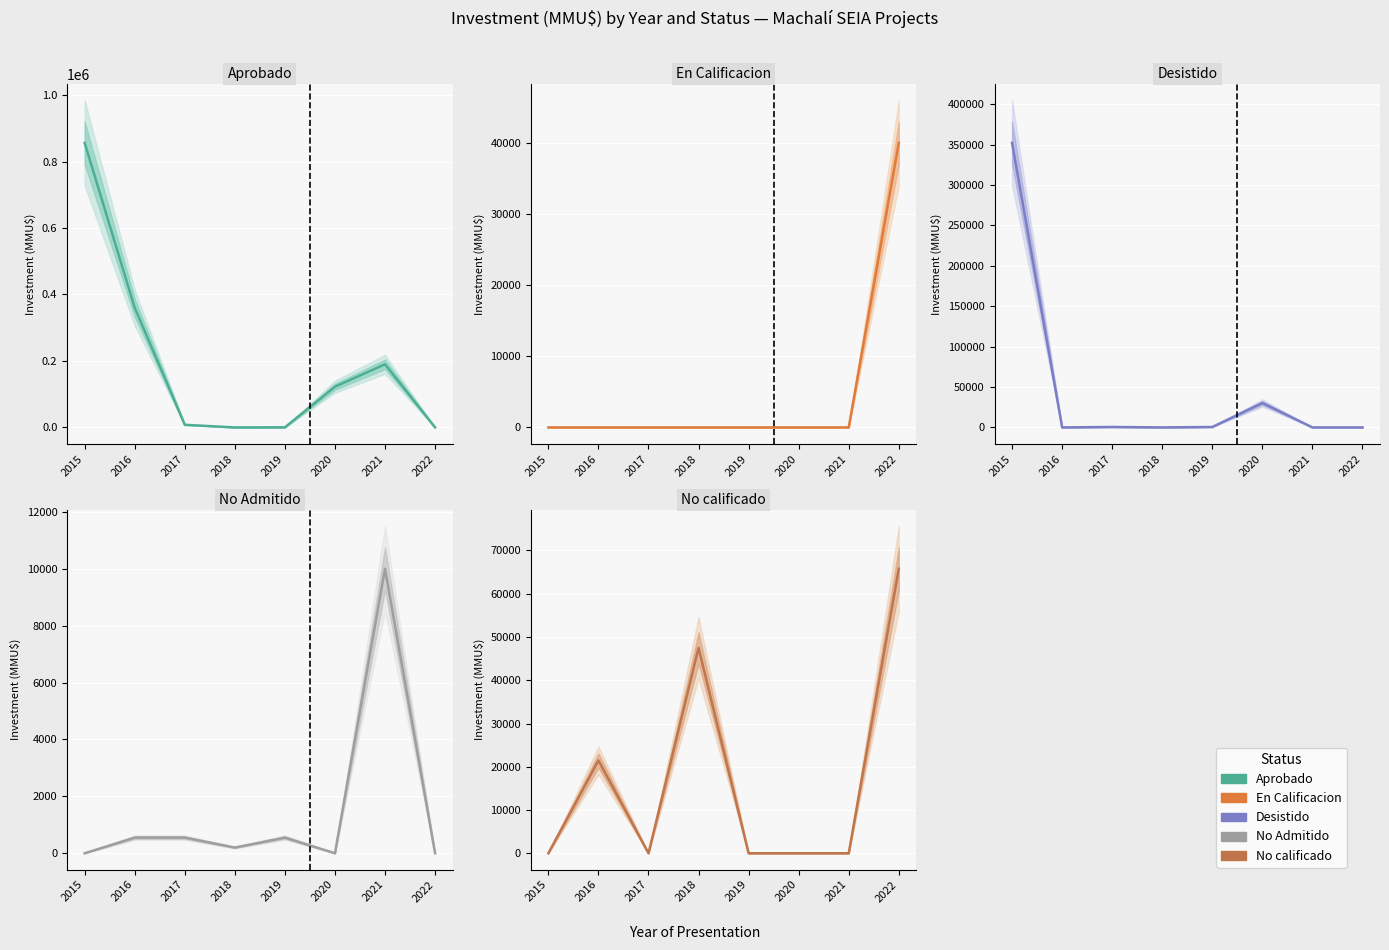

Reading left to right, extract all data points from this chart.

Aprobado: 2015=856000	2016=359957	2017=7900	2018=0	2019=200	2020=122400	2021=189913	2022=0
En Calificacion: 2015=0	2016=0	2017=0	2018=0	2019=0	2020=0	2021=0	2022=40014
Desistido: 2015=352000	2016=0	2017=550	2018=0	2019=556	2020=30200	2021=0	2022=0
No Admitido: 2015=0	2016=550	2017=550	2018=200	2019=550	2020=0	2021=10000	2022=0
No calificado: 2015=0	2016=21457	2017=0	2018=47495	2019=0	2020=0	2021=0	2022=65780